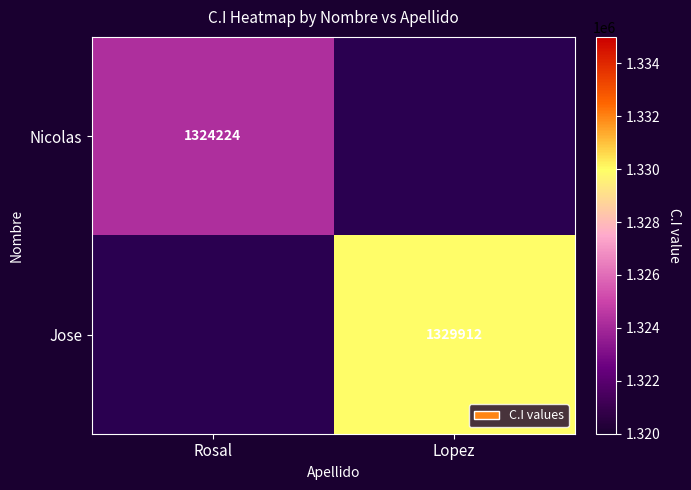

Between Lopez and Rosal, which is larger?

Rosal